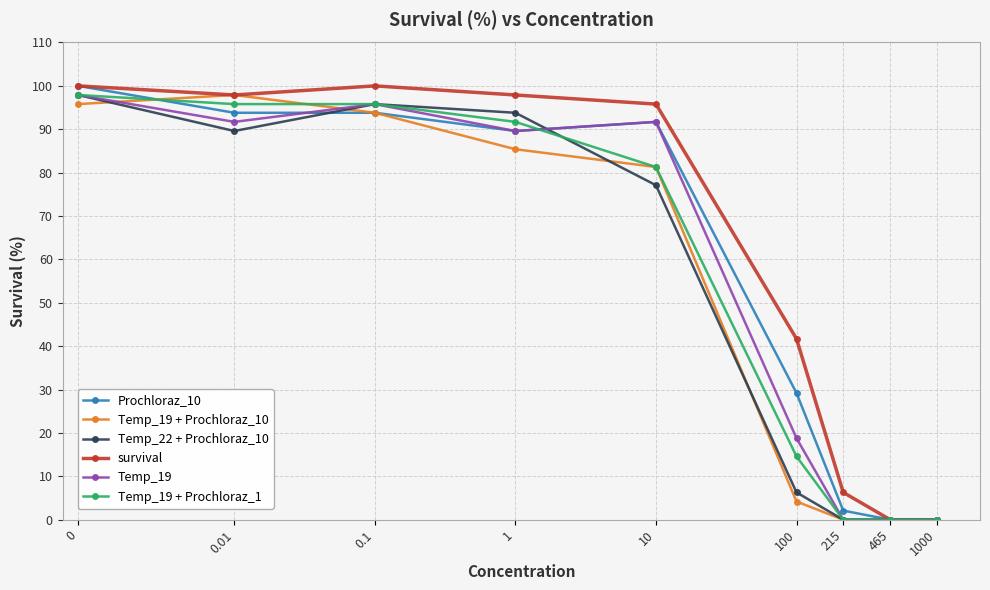

Reading right to left, extract all data points from this chart.

Prochloraz_10: 0.0	0.0	2.1	29.2	91.7	89.6	93.8	93.8	100.0
Temp_19 + Prochloraz_10: 0.0	0.0	0.0	4.2	81.3	85.4	93.8	97.9	95.8
Temp_22 + Prochloraz_10: 0.0	0.0	0.0	6.3	77.1	93.8	95.8	89.6	97.9
survival: 0.0	0.0	6.3	41.7	95.8	97.9	100.0	97.9	100.0
Temp_19: 0.0	0.0	0.0	18.8	91.7	89.6	95.8	91.7	97.9
Temp_19 + Prochloraz_1: 0.0	0.0	0.0	14.6	81.3	91.7	95.8	95.8	97.9